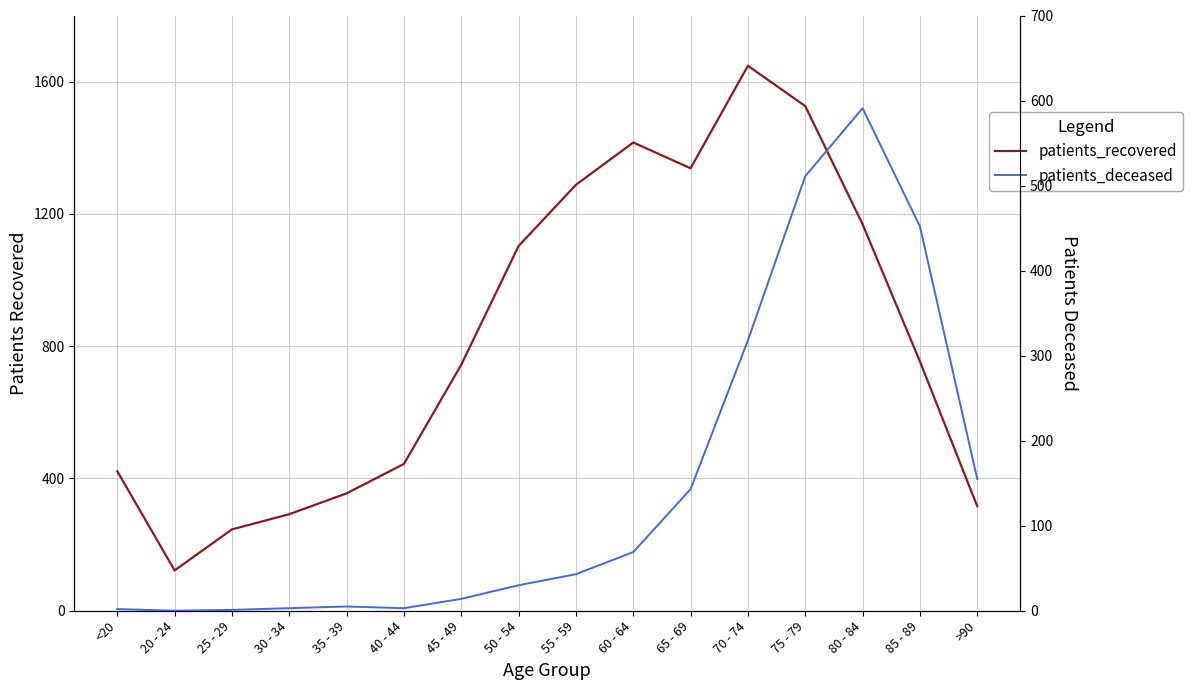

Is the value of patients_deceased at 25 - 29 greater than the value of patients_recovered at 75 - 79?

No